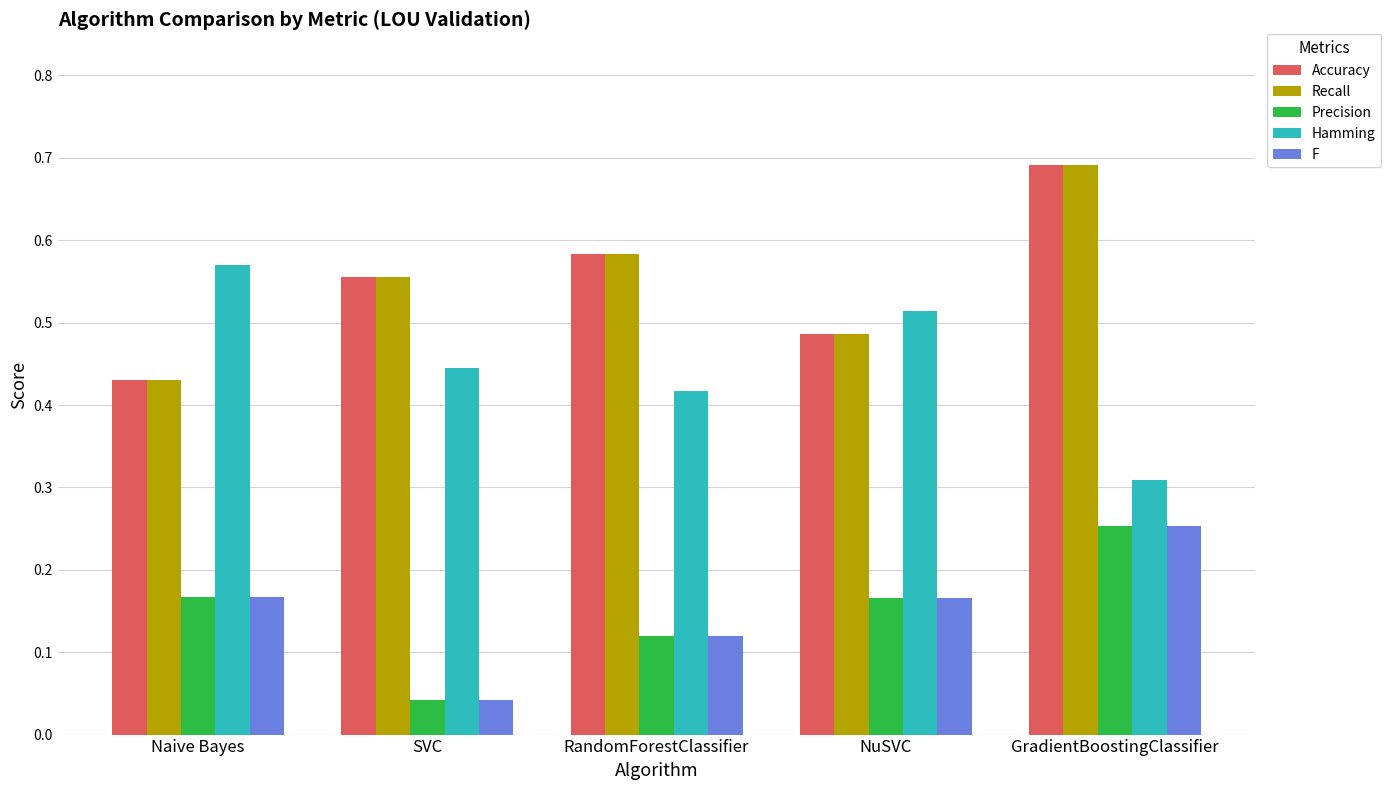

True or false: Accuracy has a value of 0.2 at NuSVC.

False